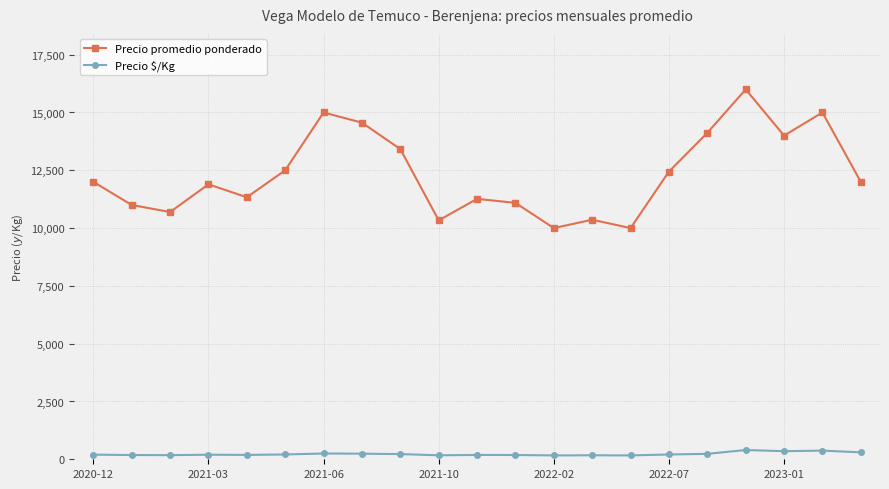

Rank the series by their average value, from highest to lowest.

Precio promedio ponderado, Precio $/Kg